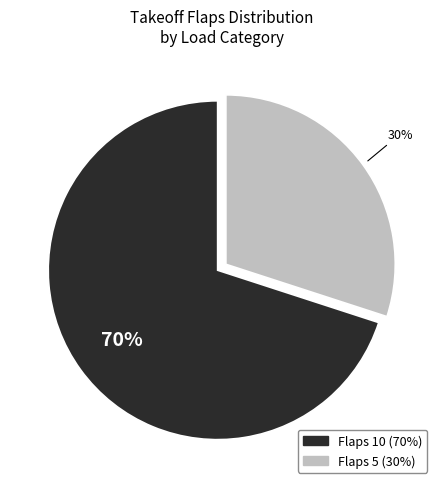

Does any single category account for the majority?

Yes